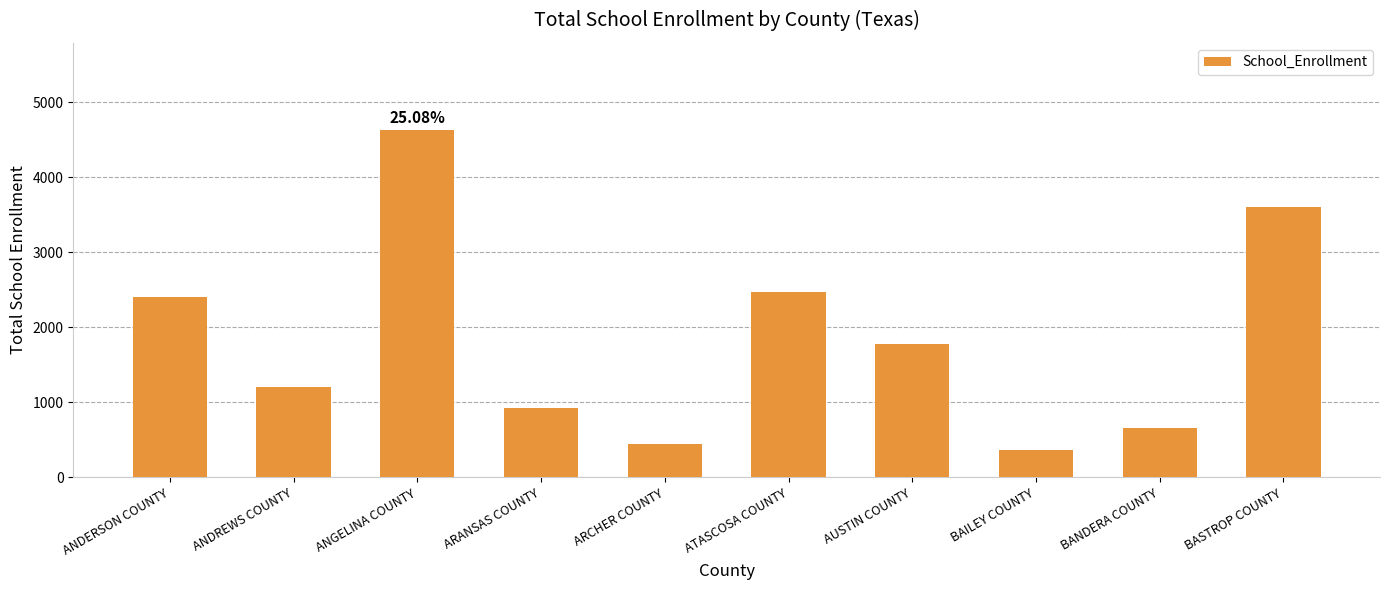

Reading left to right, transcribe all the data shown in this chart.

ANDERSON COUNTY=2400	ANDREWS COUNTY=1203	ANGELINA COUNTY=4632	ARANSAS COUNTY=921	ARCHER COUNTY=441	ATASCOSA COUNTY=2474	AUSTIN COUNTY=1774	BAILEY COUNTY=362	BANDERA COUNTY=658	BASTROP COUNTY=3601